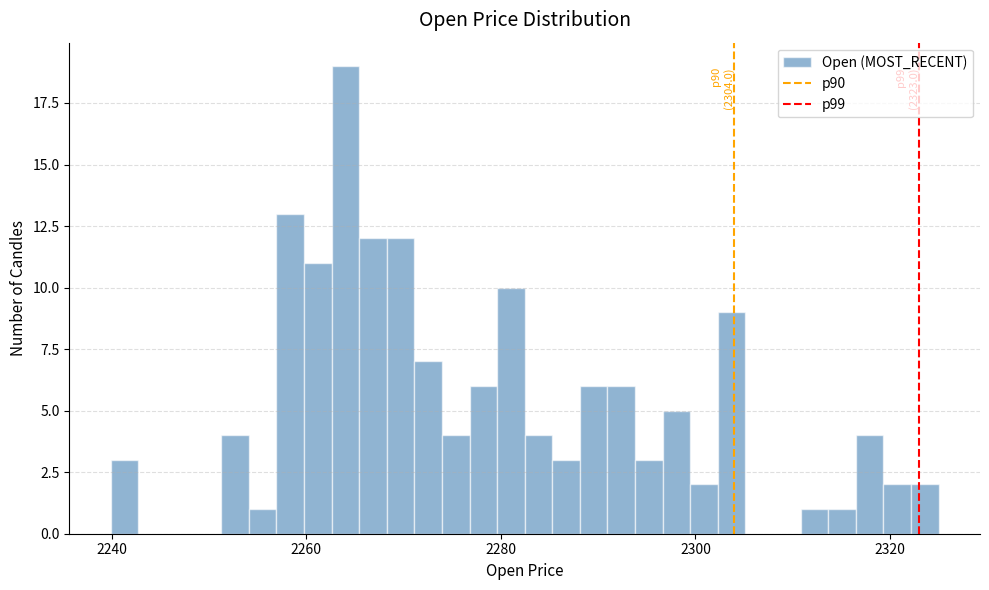

Read against the x-axis, roughly where is the centre of the tallest bar?

2264